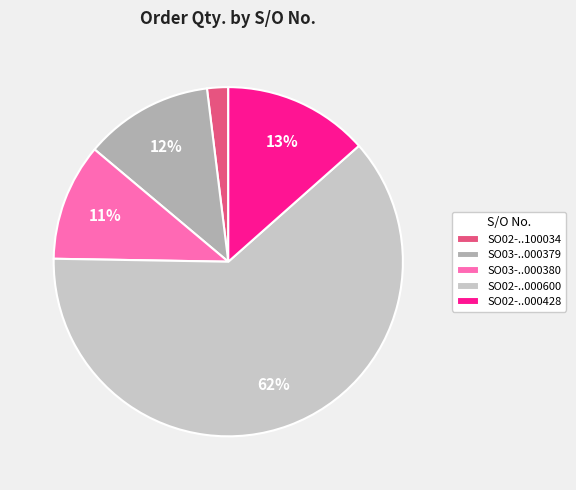

Do SO02-..000428 and SO03-..000380 together represent more than half of the pie?

No